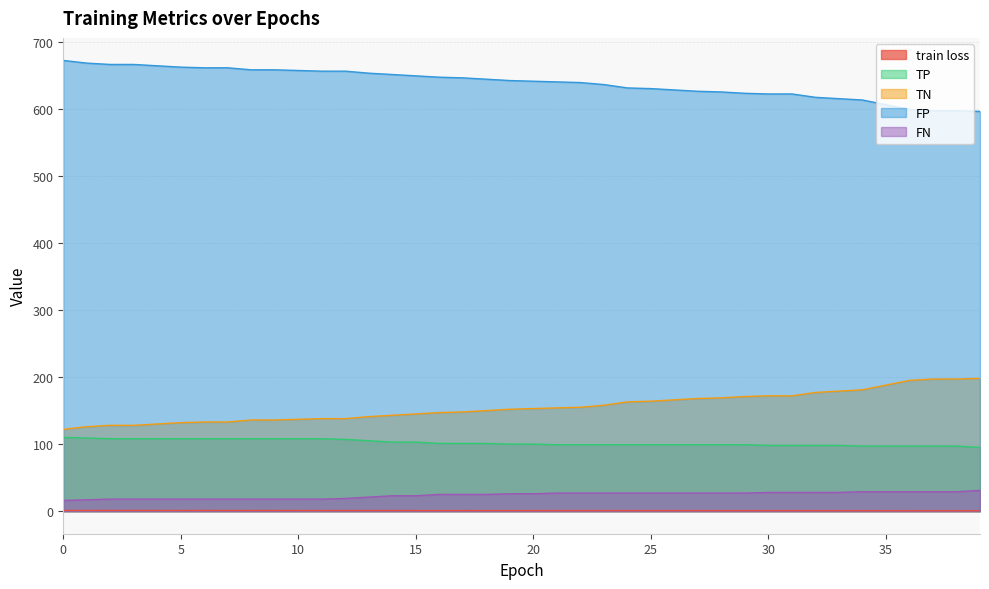

Which series has the largest total across all categories?

FP